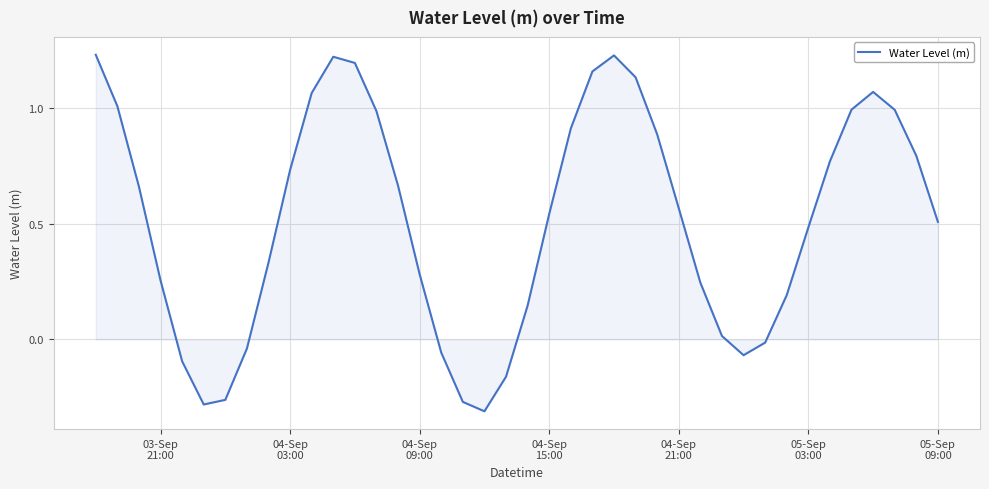

What is the difference between the maximum and minimum values?

1.5